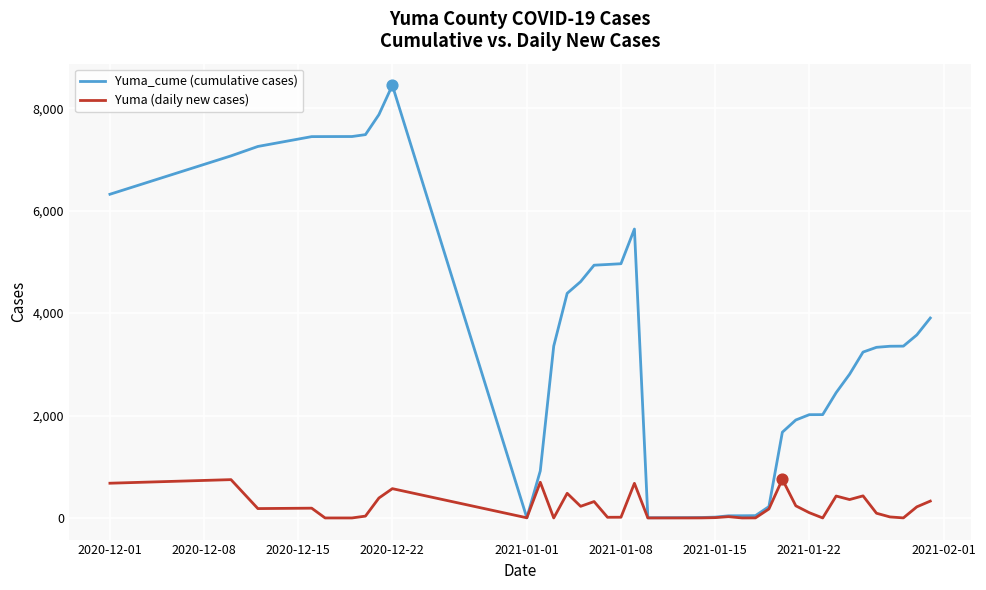

Which series has the largest range (max minus min)?

Yuma_cume (cumulative cases)